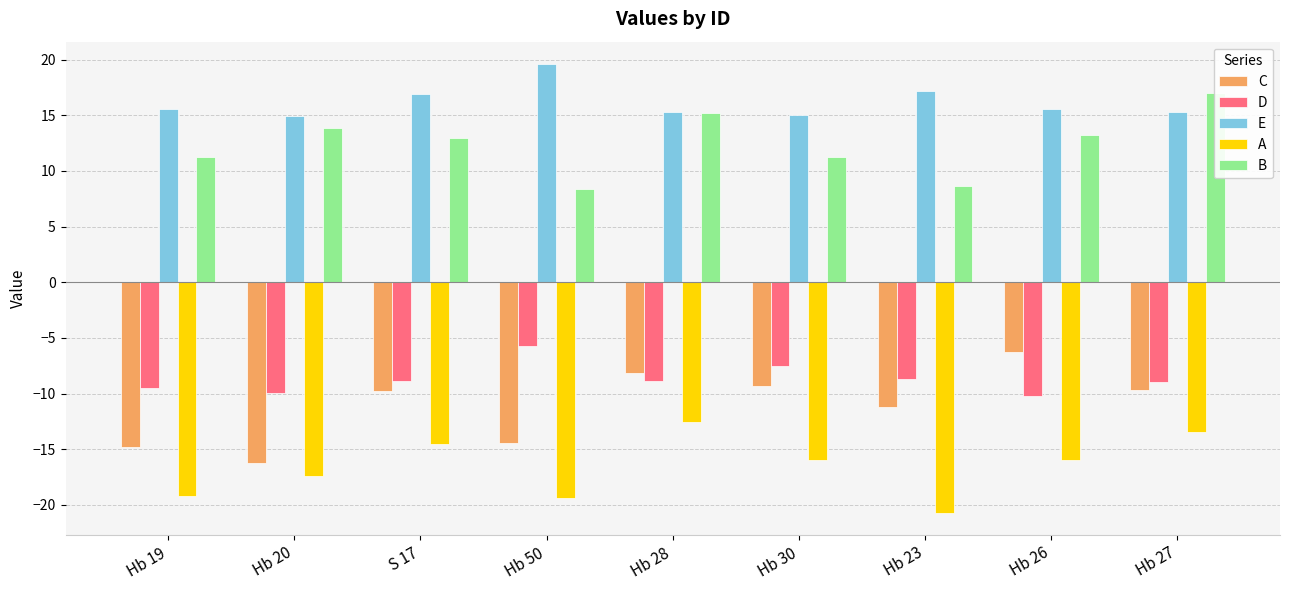

Rank the series at Hb 26 from lowest to highest value.

A, D, C, B, E